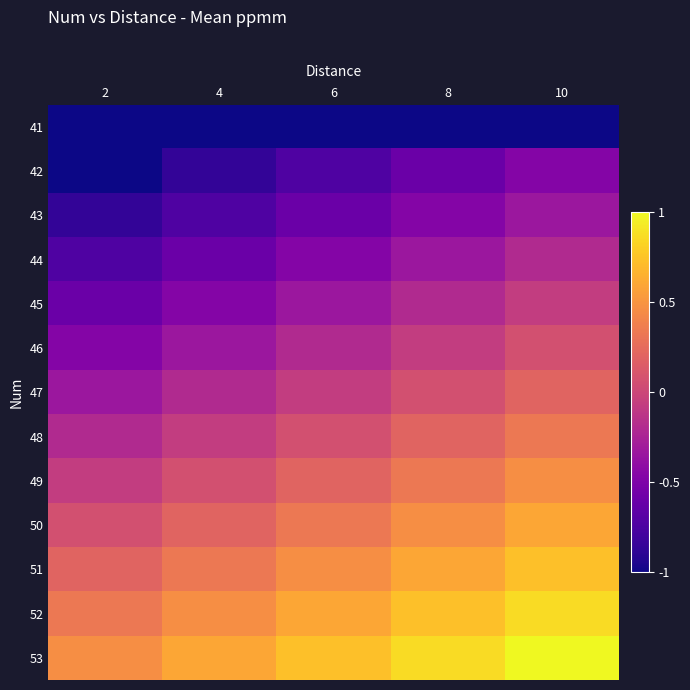

At which category does the chart reach its minimum across all series?

2